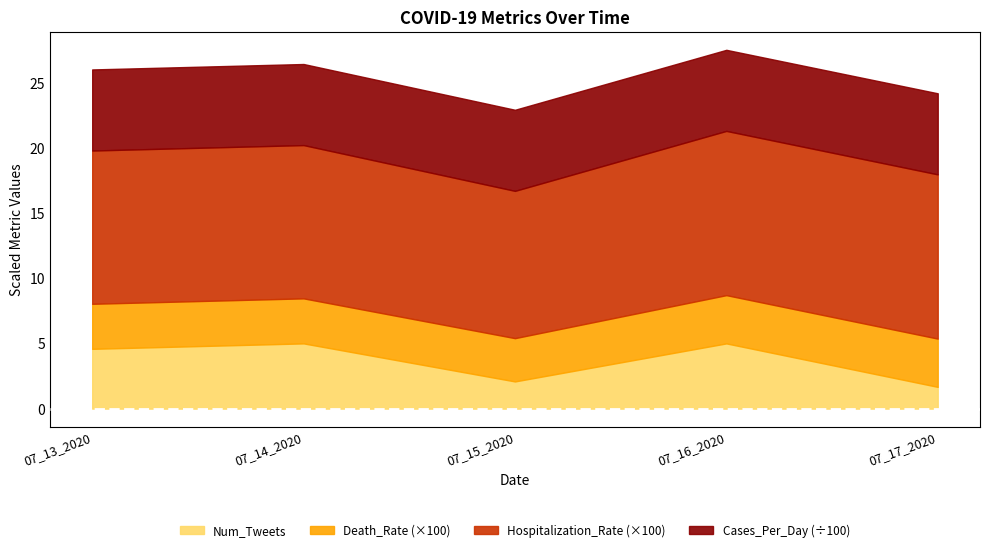

At which category does Hospitalization_Rate reach its first local valley?

07_15_2020